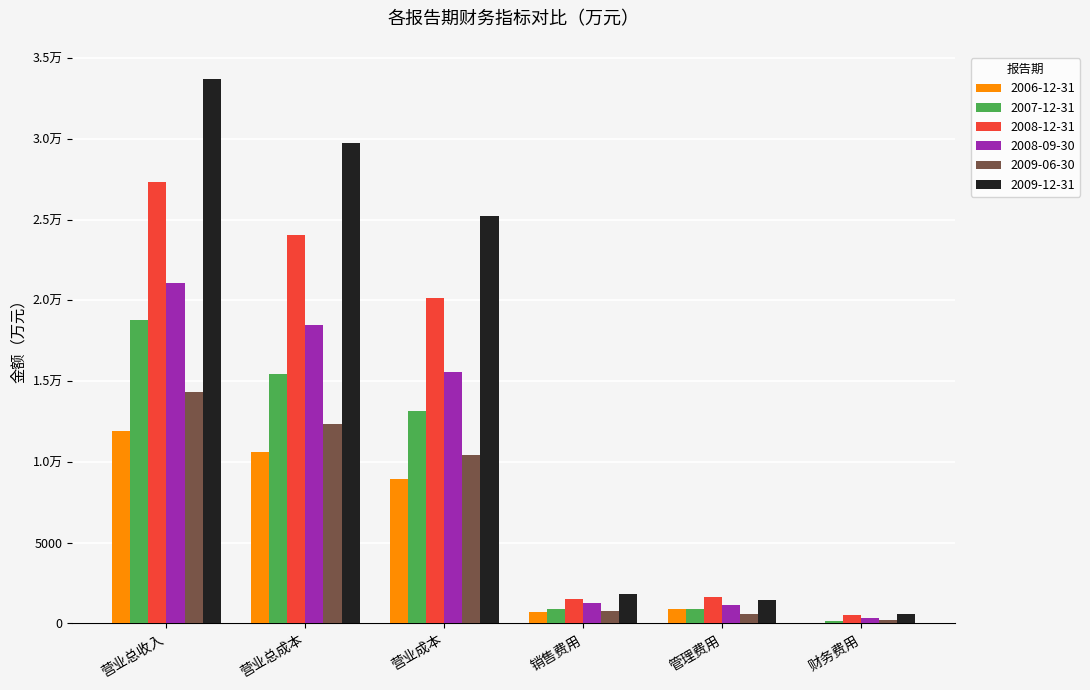

Reading left to right, what are all the values shown in this chart?

2006-12-31: 营业总收入=11913	营业总成本=10618	营业成本=8938	销售费用=717	管理费用=888	财务费用=16
2007-12-31: 营业总收入=18812	营业总成本=15420	营业成本=13171	销售费用=909	管理费用=884	财务费用=183
2008-12-31: 营业总收入=27345	营业总成本=24063	营业成本=20120	销售费用=1503	管理费用=1620	财务费用=497
2008-09-30: 营业总收入=21055	营业总成本=18478	营业成本=15553	销售费用=1285	管理费用=1114	财务费用=354
2009-06-30: 营业总收入=14309	营业总成本=12364	营业成本=10447	销售费用=800	管理费用=611	财务费用=235
2009-12-31: 营业总收入=33697	营业总成本=29741	营业成本=25203	销售费用=1845	管理费用=1474	财务费用=605